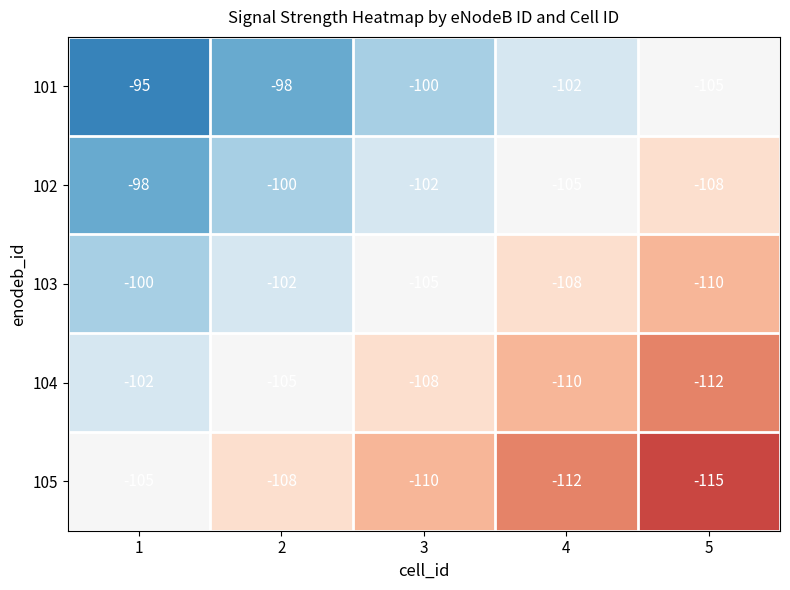

Which series has the largest total across all categories?

101